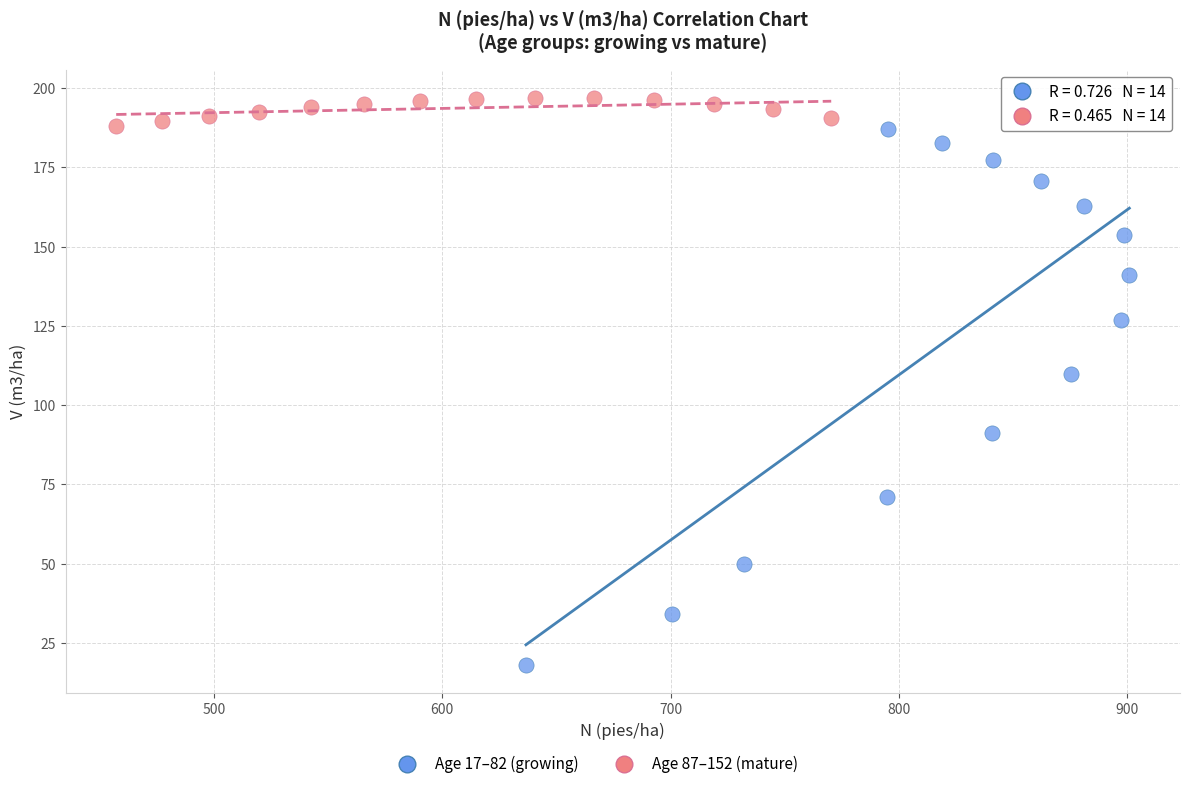

Which series contains the highest Y value?

Age 87–152 (mature)